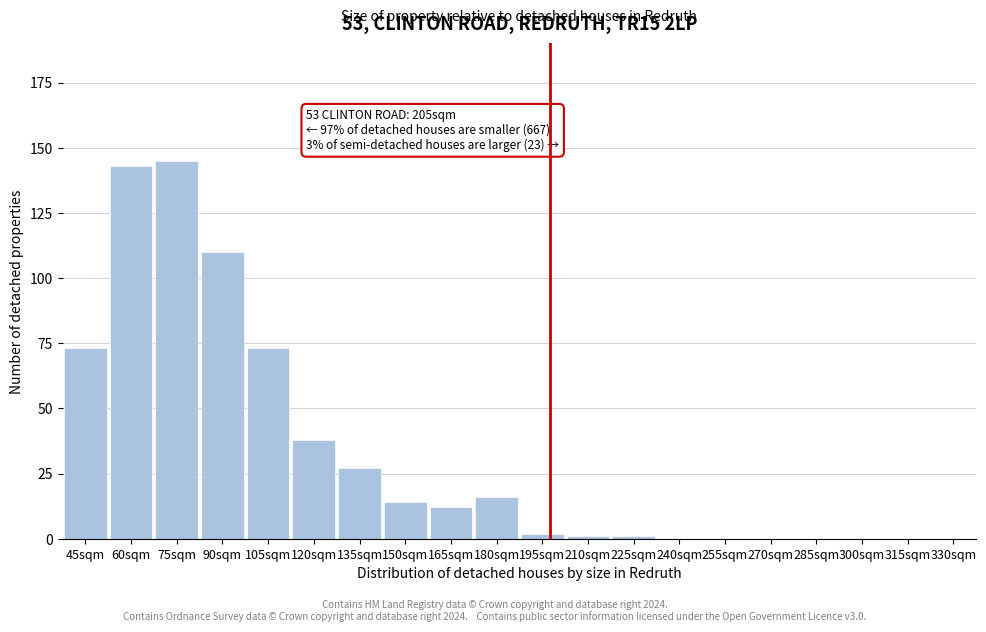

Reading left to right, extract all data points from this chart.

45sqm=73	60sqm=143	75sqm=145	90sqm=110	105sqm=73	120sqm=38	135sqm=27	150sqm=14	165sqm=12	180sqm=16	195sqm=2	210sqm=1	225sqm=1	240sqm=0	255sqm=0	270sqm=0	285sqm=0	300sqm=0	315sqm=0	330sqm=0